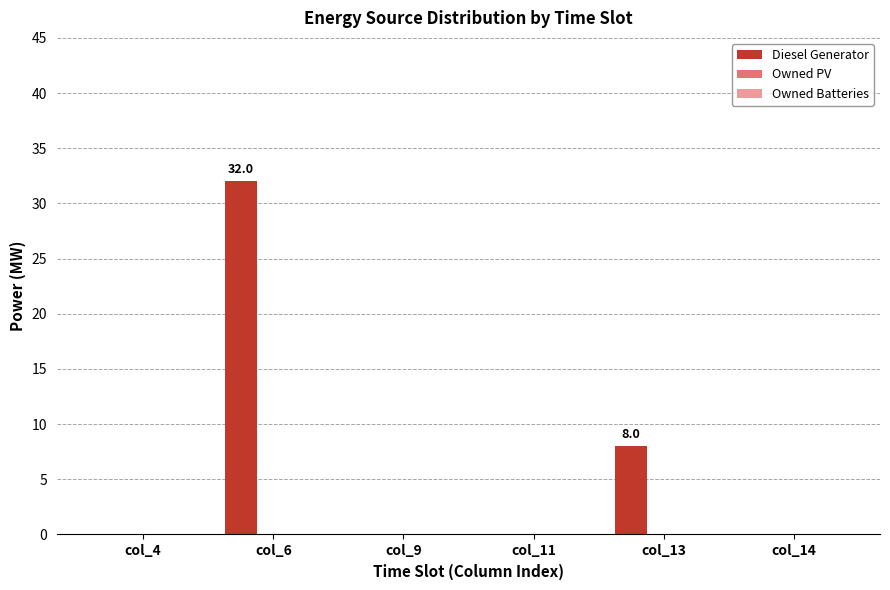

Reading right to left, list all the values displayed in this chart.

col_14=0	col_13=8	col_11=0	col_9=0	col_6=32	col_4=0